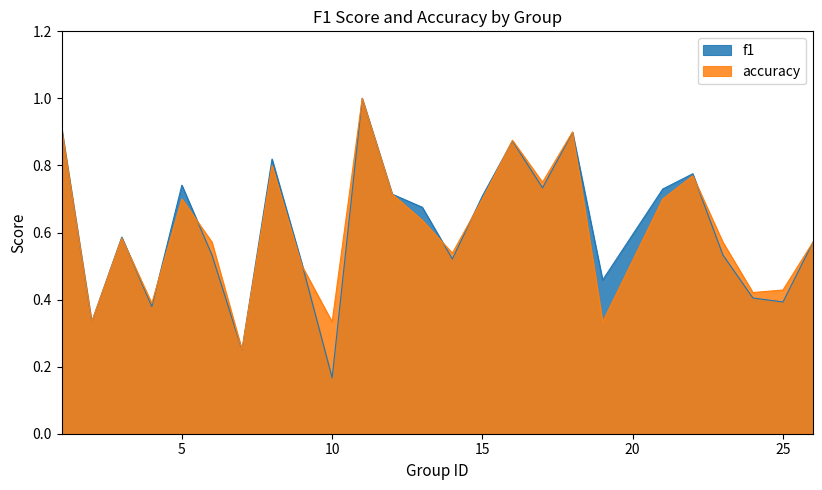

Count the accuracy values in the range 0 to 1.

25